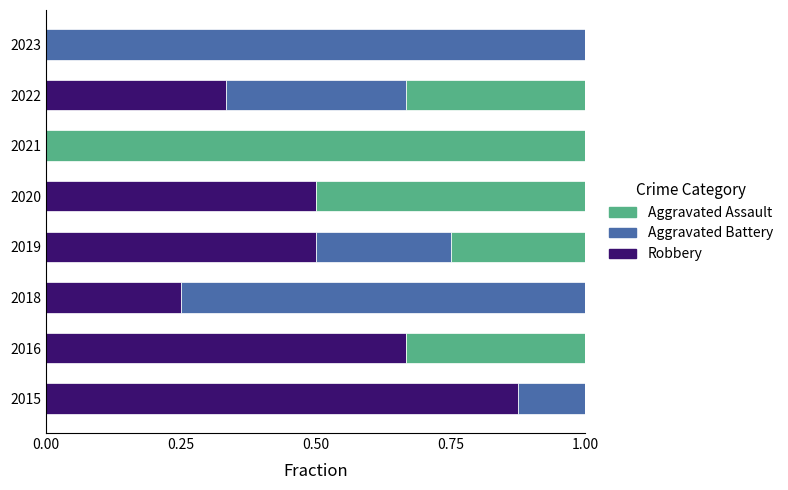

What are all the series names shown in the legend?

Aggravated Assault, Aggravated Battery, Robbery